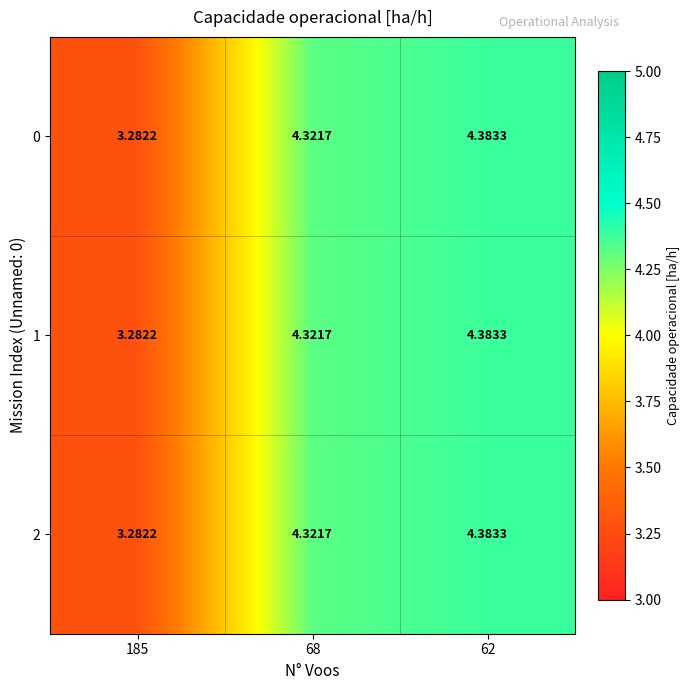

How many distinct data groups are displayed?

3